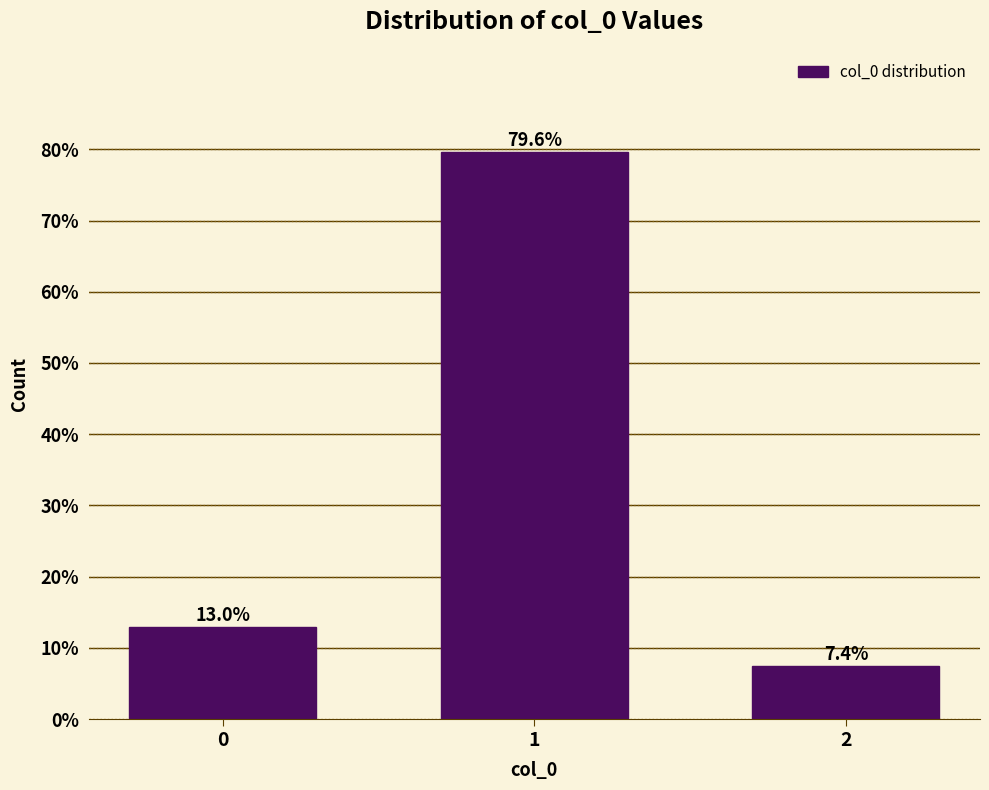

Reading left to right, list all the values displayed in this chart.

0=13.0	1=79.6	2=7.4